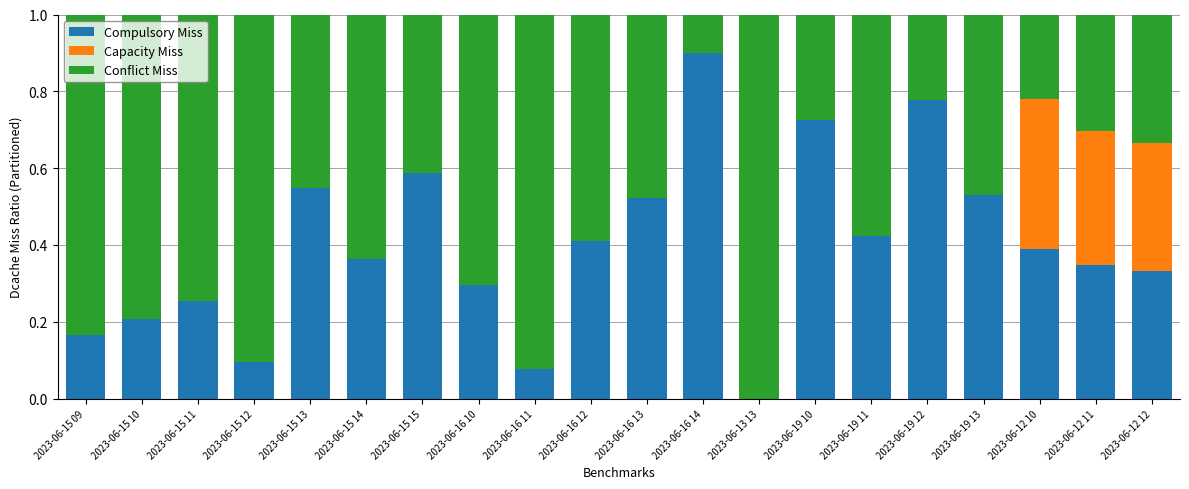

What is the total value across all series at 2023-06-16 14?

1.0